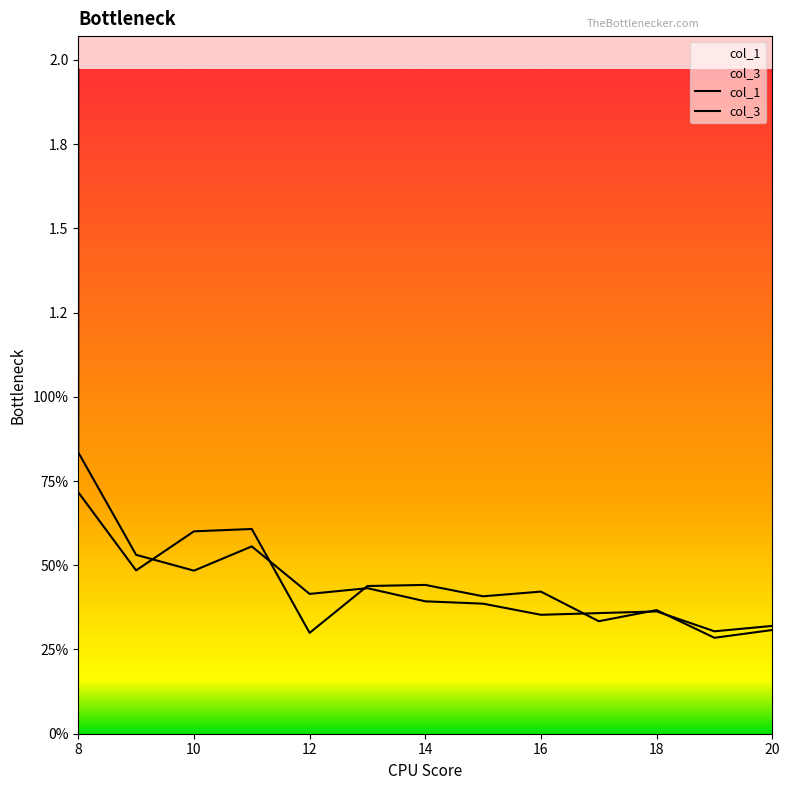

What is the spread (max minus min) of values at 11?

0.1